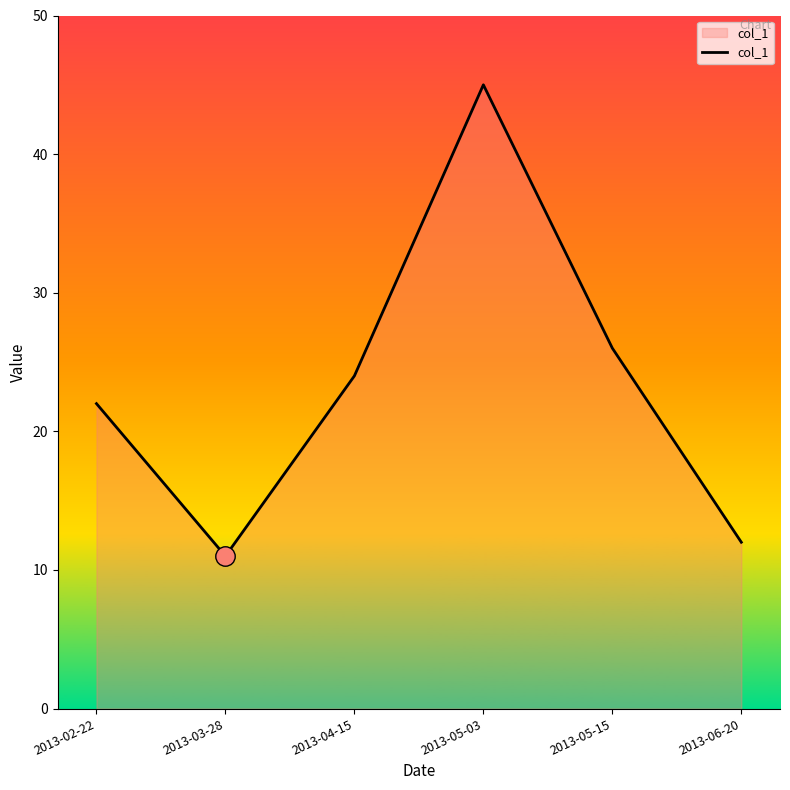

Reading left to right, list all the values displayed in this chart.

22	11	24	45	26	12